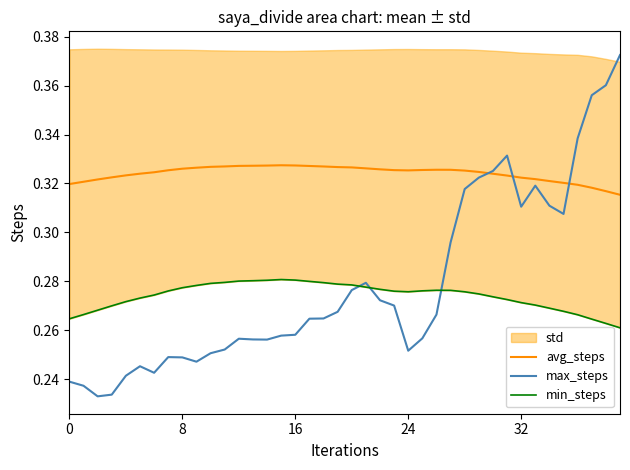

What is the label of the 37th point from the left?

36